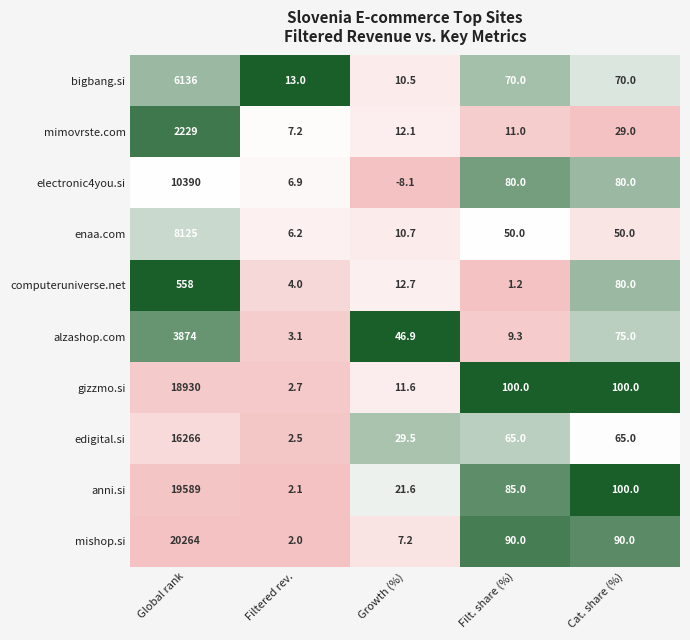

What is the sum of the gizzmo.si values at Cat. share (%) and Growth (%)?

111.6